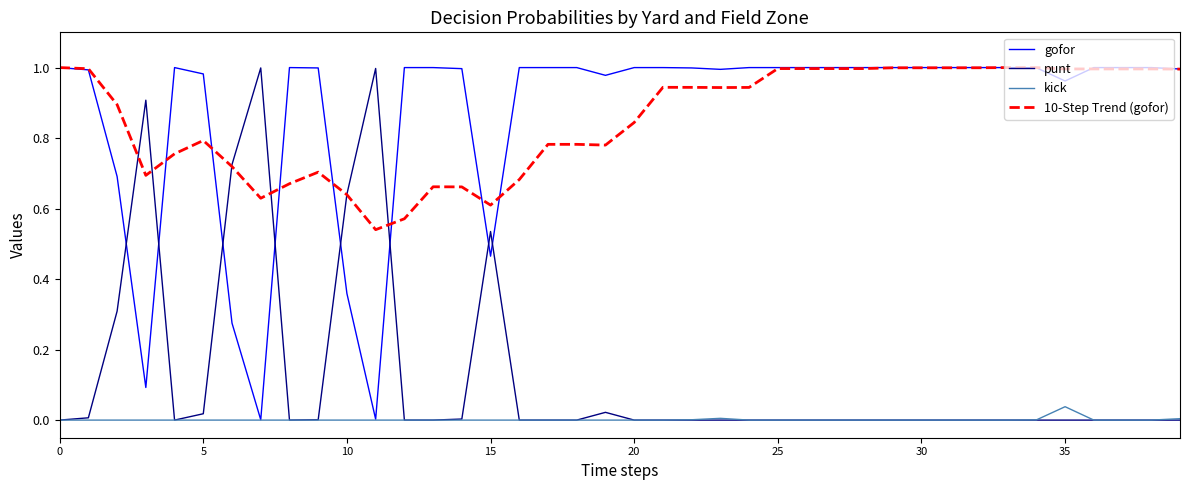

True or false: kick and 10-Step Trend (gofor) intersect in this chart.

False